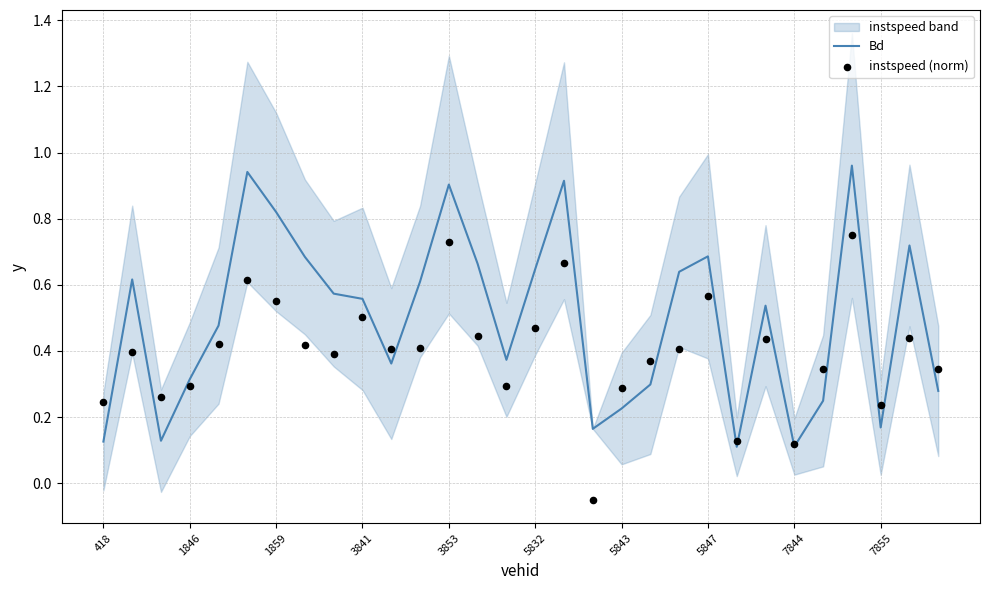

What are all the series names shown in the legend?

Bd, instspeed (norm)